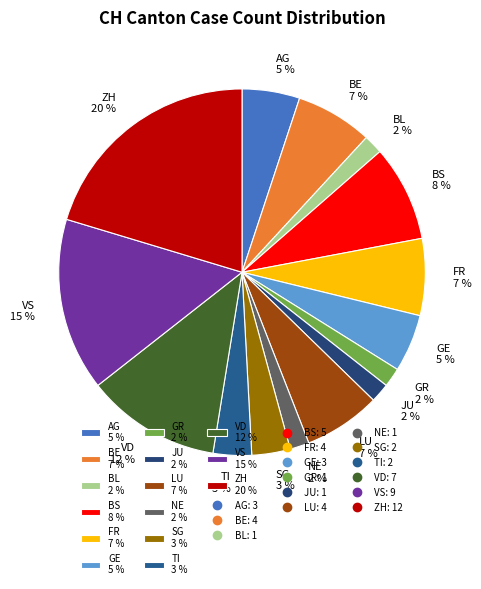

To the nearest percent, what portion does VS 15 % represent?

15%